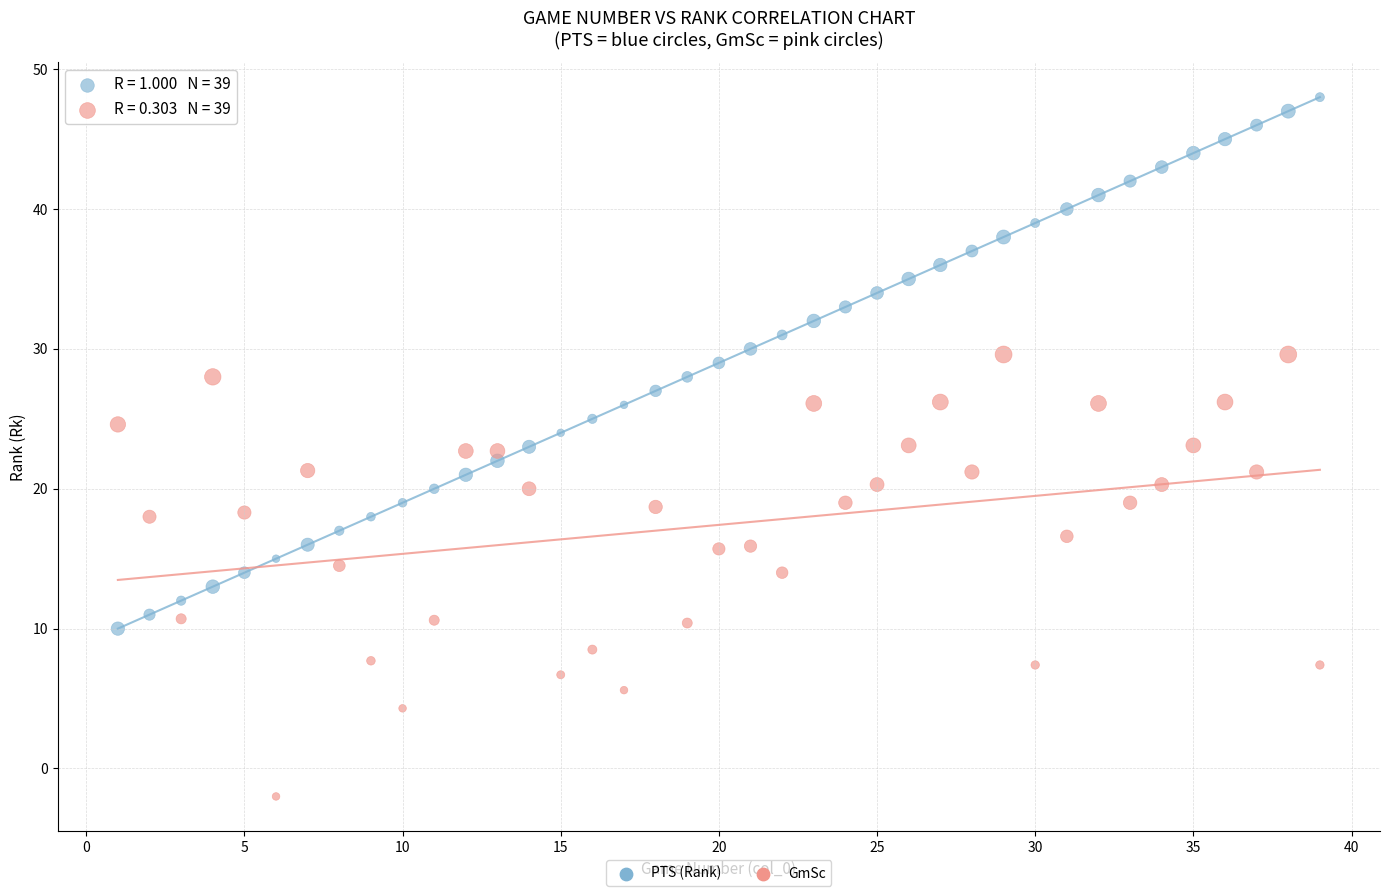

Across all data points, what is the range of X values (max minus min)?

38.0